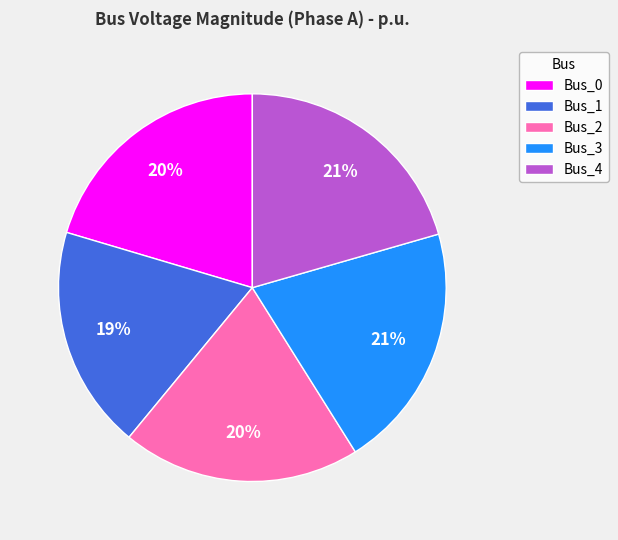

What is the smallest slice in the pie chart?

Bus_1